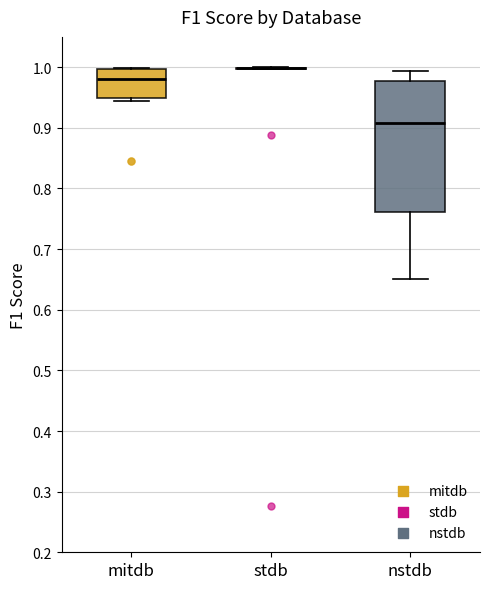

Reading left to right, transcribe this box plot: for each box, give where its median line is, the range the box spans, and where its two whiskers end, as read against the y-axis. The values are not printed on the chart, so give them approximately, as read against the axis.

mitdb: median 0.98, box 0.95 to 1.00, whiskers 0.95 (just below the box's lower edge) to 1.00
stdb: box collapsed to a line at 1.00, whiskers 1.00 to 1.00
nstdb: median 0.91, box 0.76 to 0.98, whiskers 0.65 to 0.99